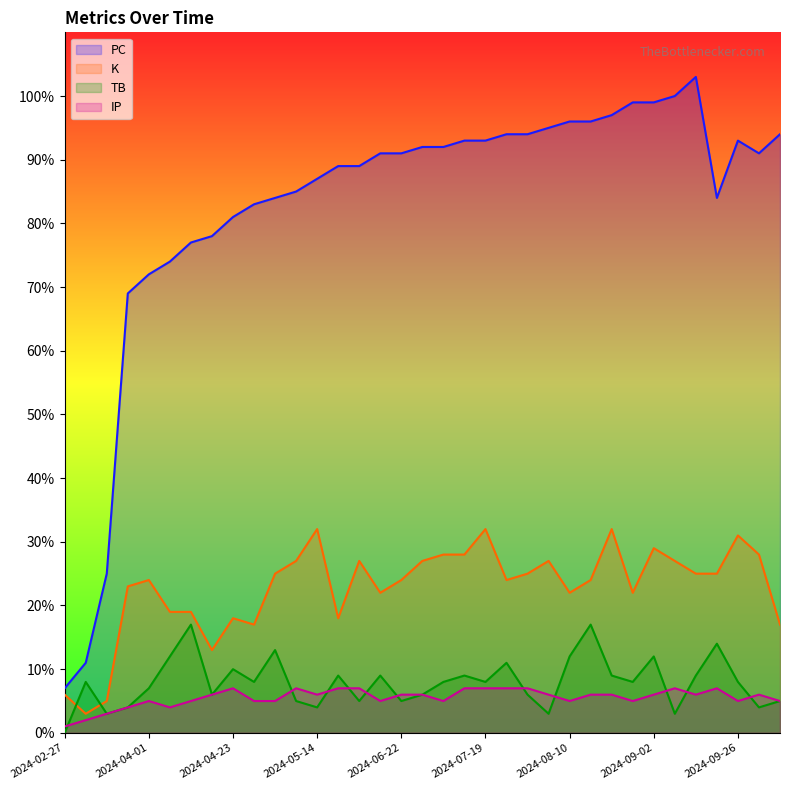

The value of IP at 2024-04-12 is 3. True or false?

False